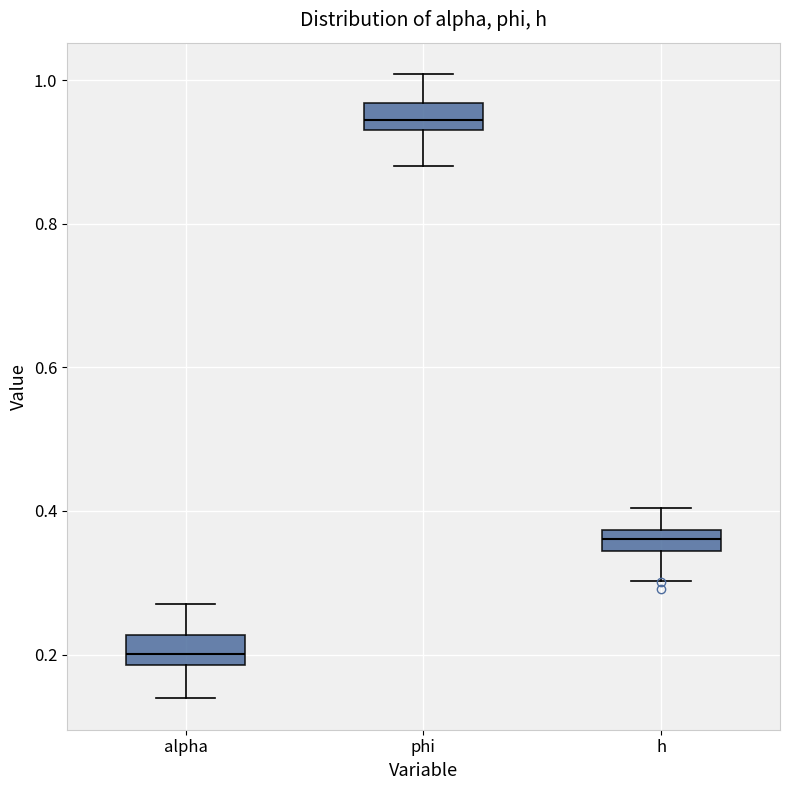

Which box has the lowest median line?

alpha